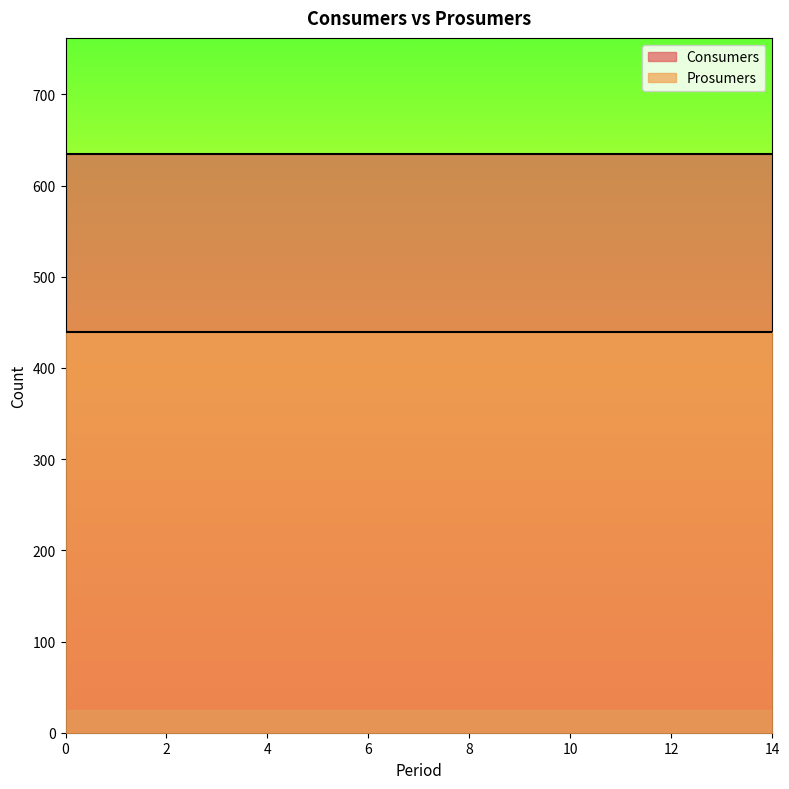

What is the value of the Prosumers point at the 1st from the left?

440